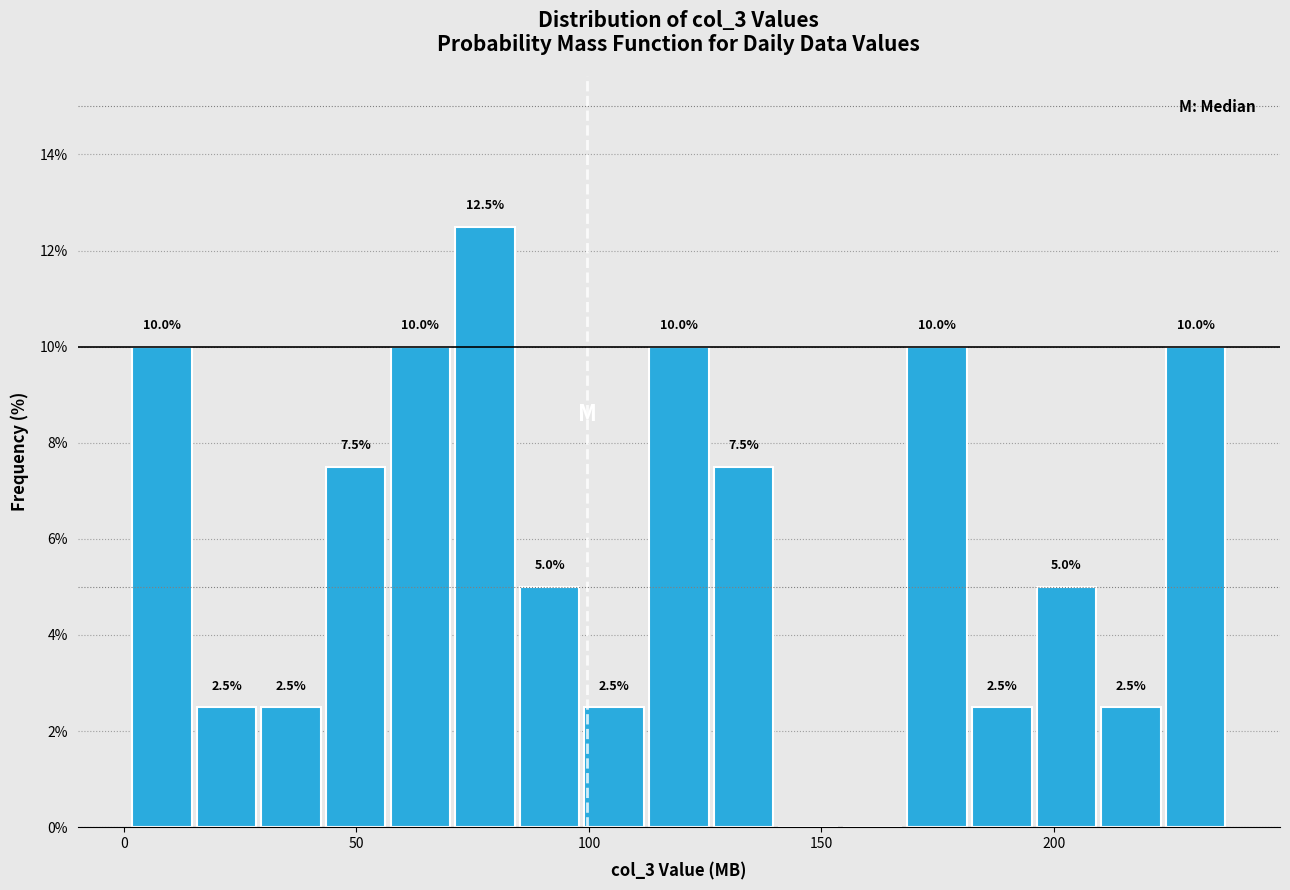

Read against the x-axis, roughly where is the centre of the tallest bar?

80